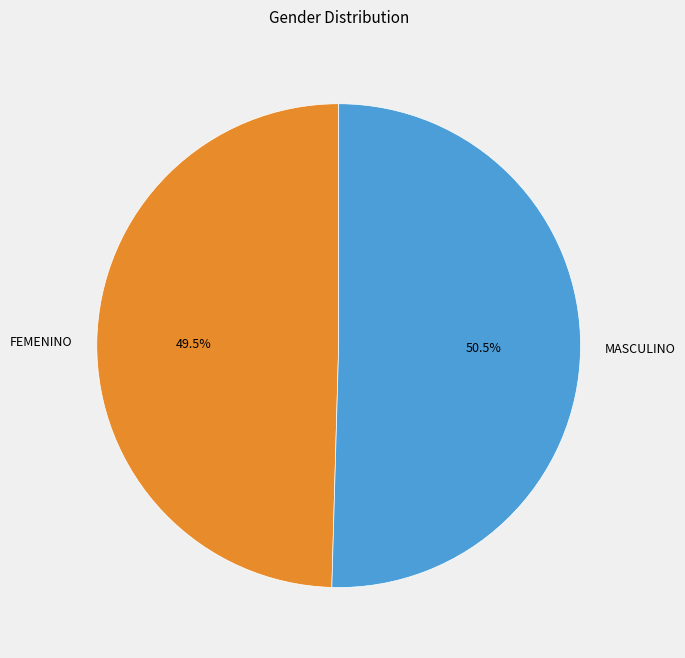

Does MASCULINO represent more than half of the total?

Yes